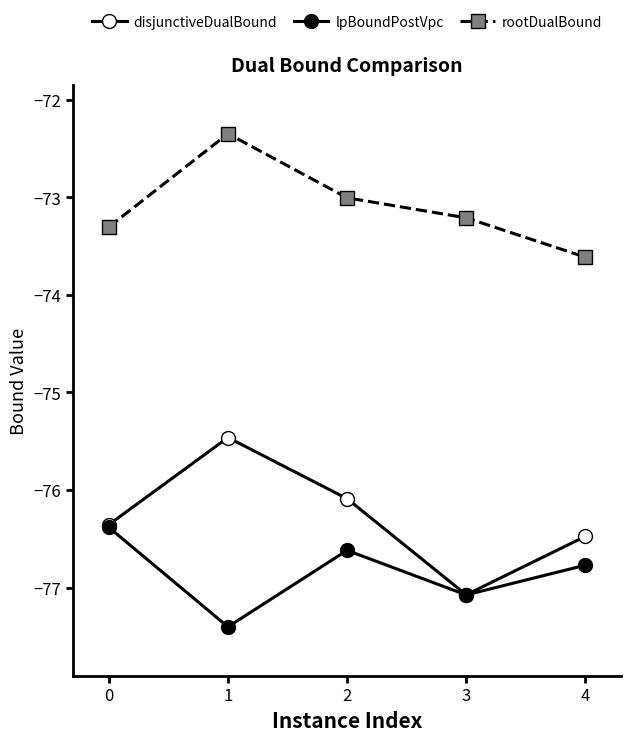

What is the average value of the disjunctiveDualBound series?

-76.3